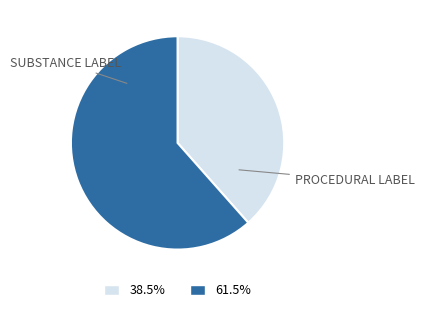

Is there a majority slice in this chart?

Yes